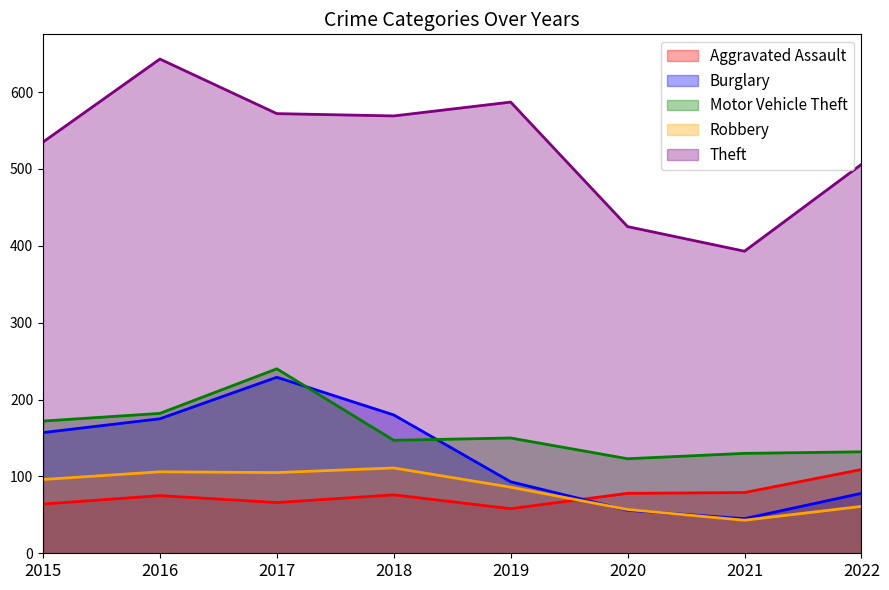

Rank the series at 2019 from highest to lowest value.

Theft, Motor Vehicle Theft, Burglary, Robbery, Aggravated Assault